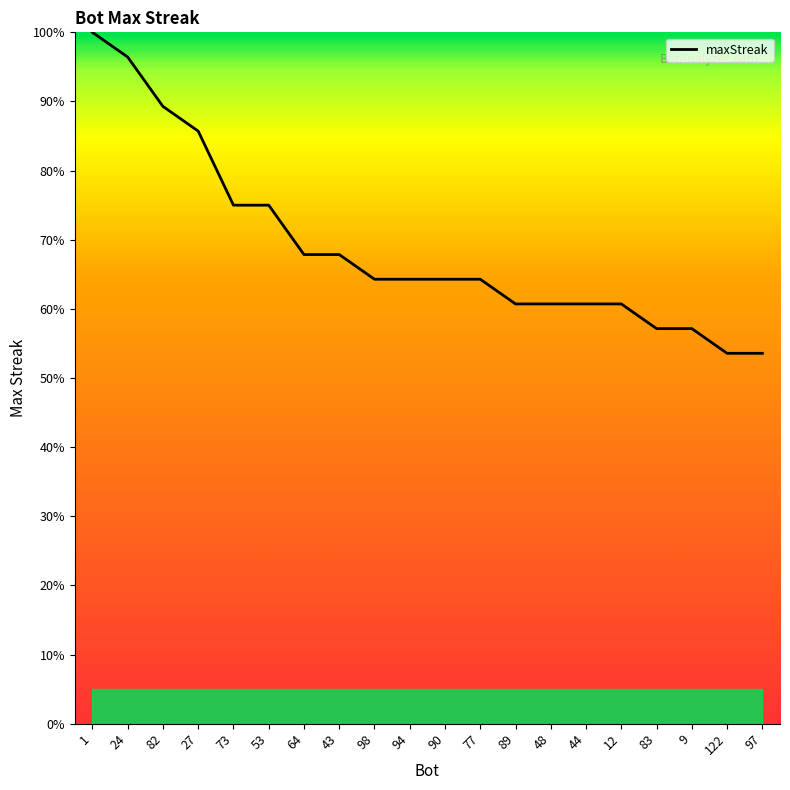

Reading left to right, extract all data points from this chart.

100.0	96.4	89.3	85.7	75.0	75.0	67.9	67.9	64.3	64.3	64.3	64.3	60.7	60.7	60.7	60.7	57.1	57.1	53.6	53.6